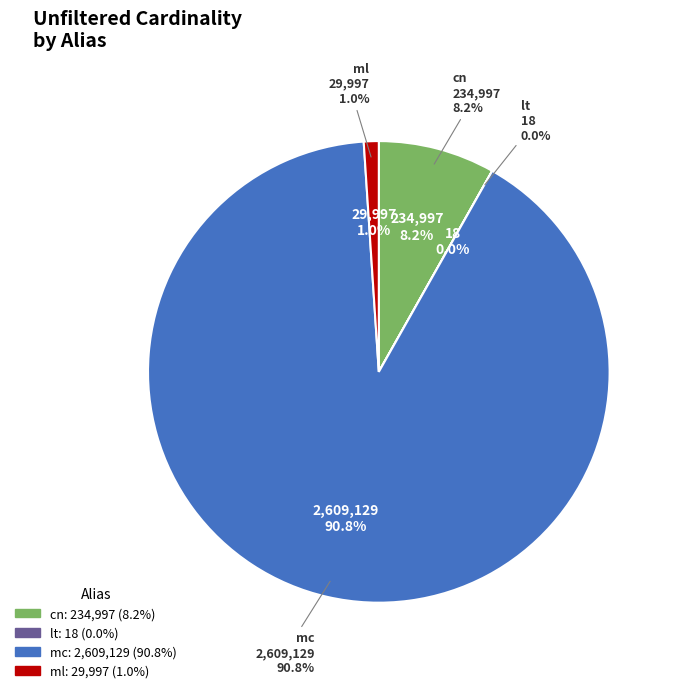

Which category accounts for the majority?

mc